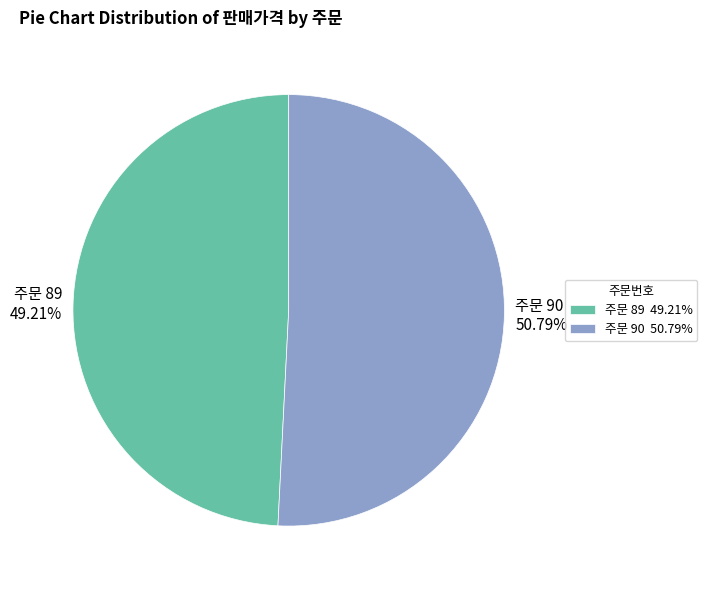

Do 주문 90 and 주문 89 together represent more than half of the pie?

Yes